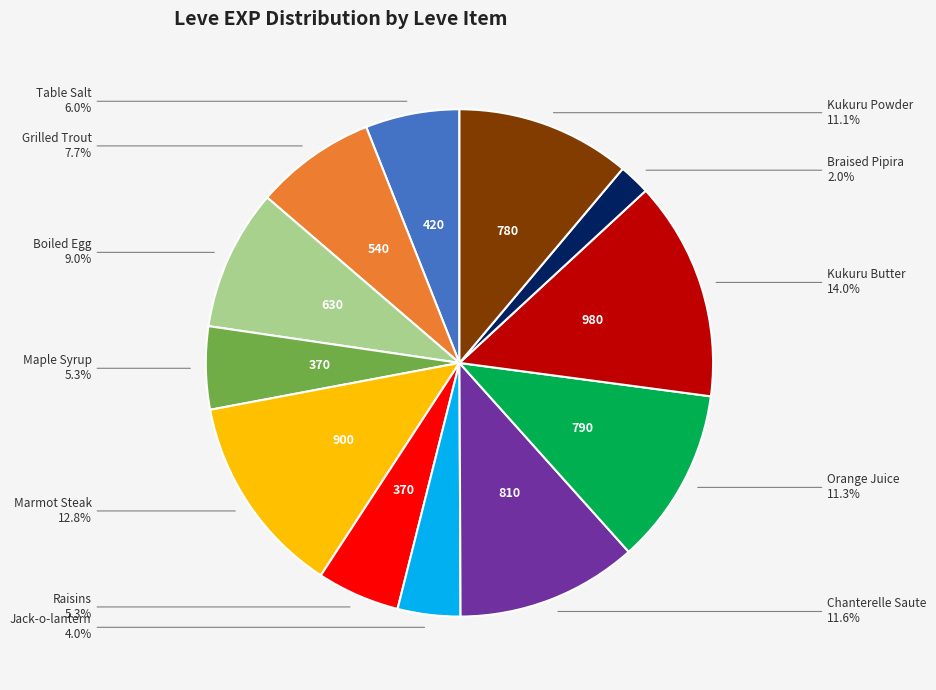

Is there any slice that represents more than half of the pie?

No